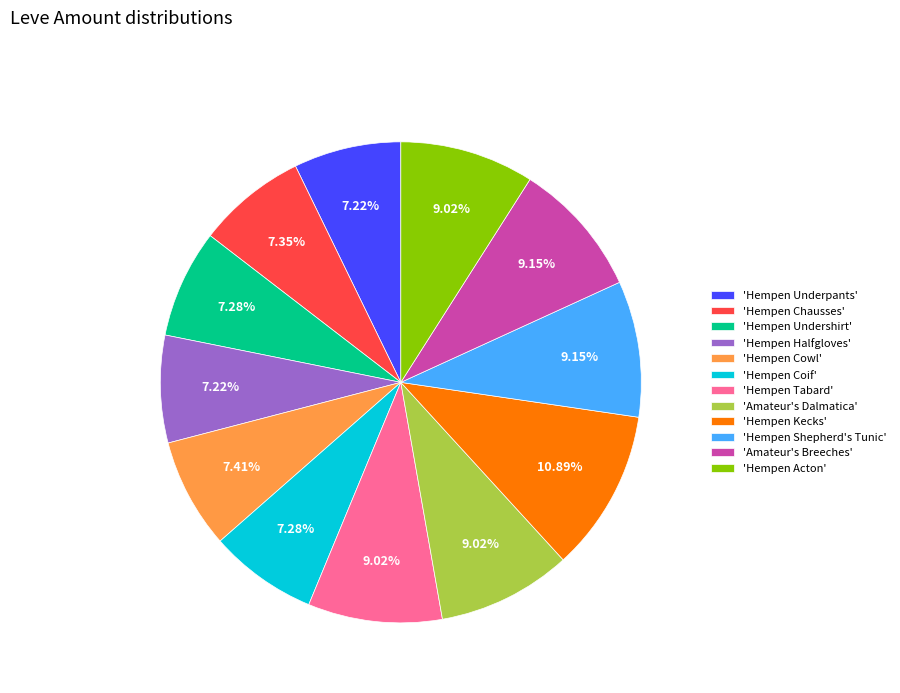

Which category has the biggest portion of the pie?

'Hempen Kecks'